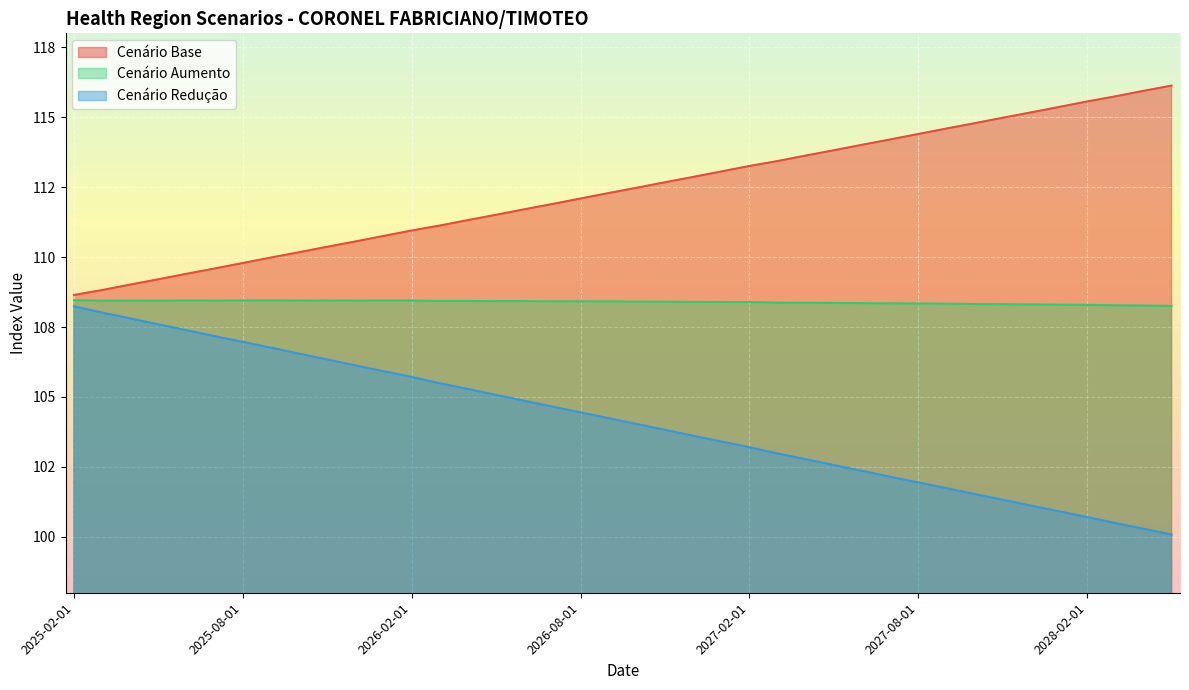

What is the difference between the maximum and minimum values in the cenario_base series?

7.5